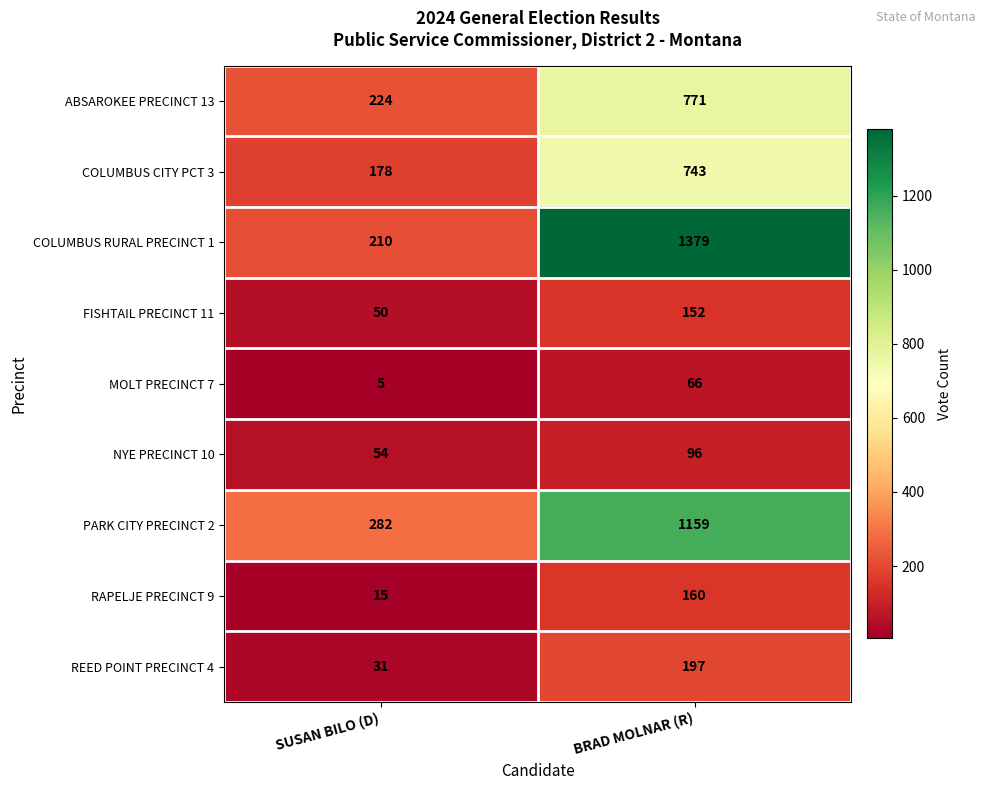

At which category is the sum across all series the highest?

BRAD MOLNAR (R)